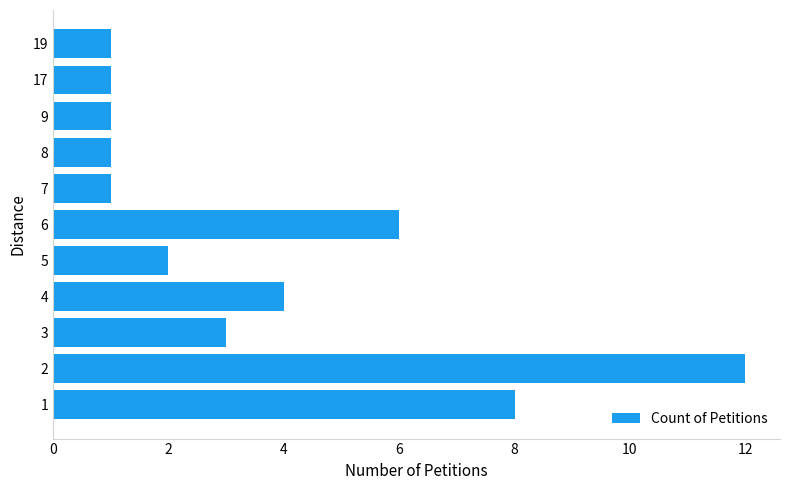

What is the ratio of the value at 6 to the value at 4?

1.5